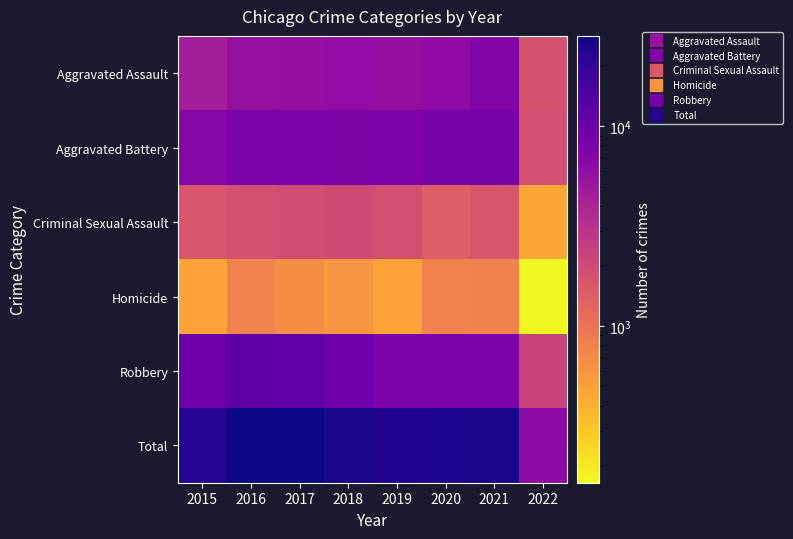

At which category is the sum across all series the highest?

2016